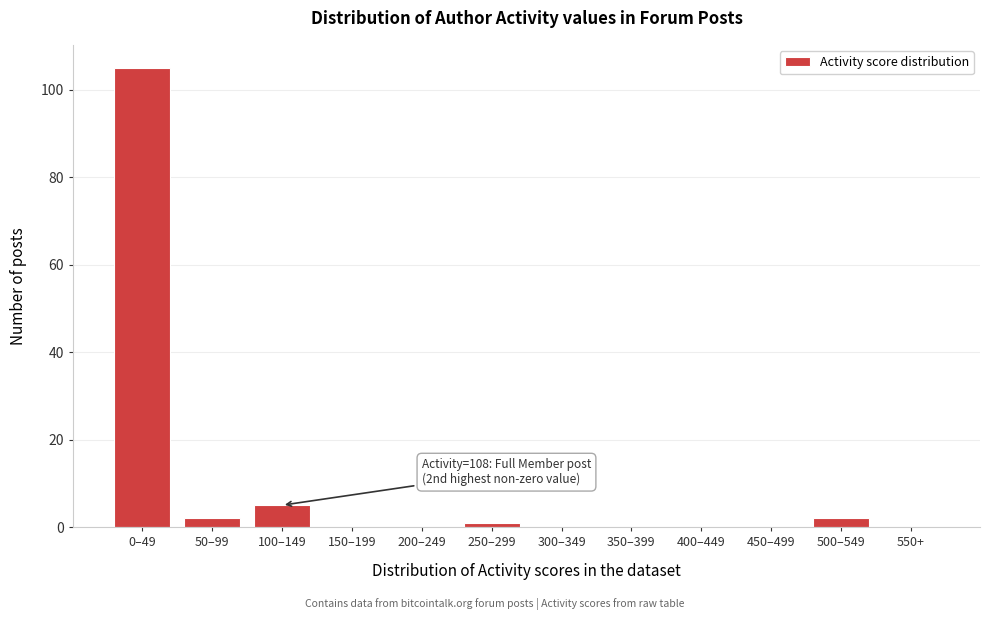

Reading left to right, what are all the values shown in this chart?

0–49=105	50–99=2	100–149=5	150–199=0	200–249=0	250–299=1	300–349=0	350–399=0	400–449=0	450–499=0	500–549=2	550+=0